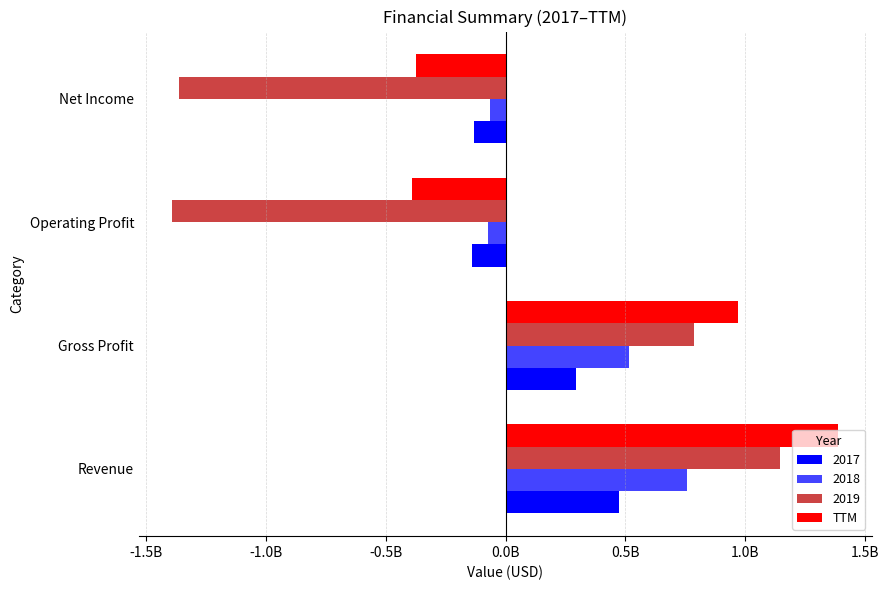

What is the value of the 4th bar from the left?

-371882000